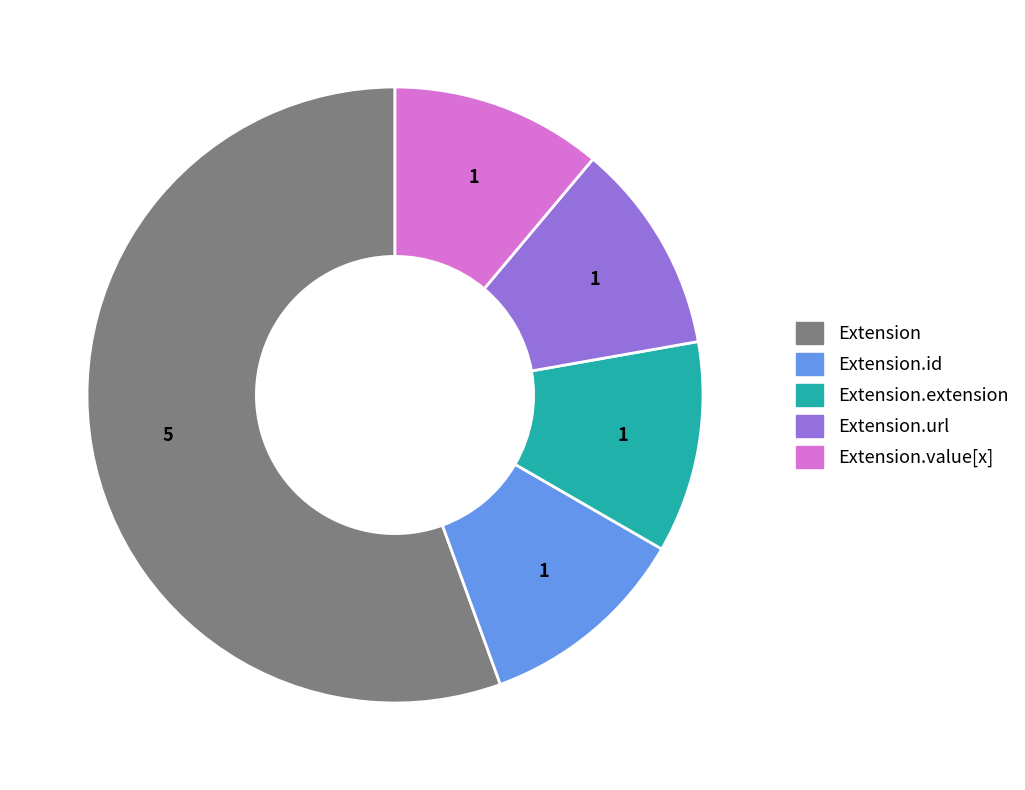

Approximately how many times larger is the value at Extension.extension compared to Extension.value[x]?

1.0